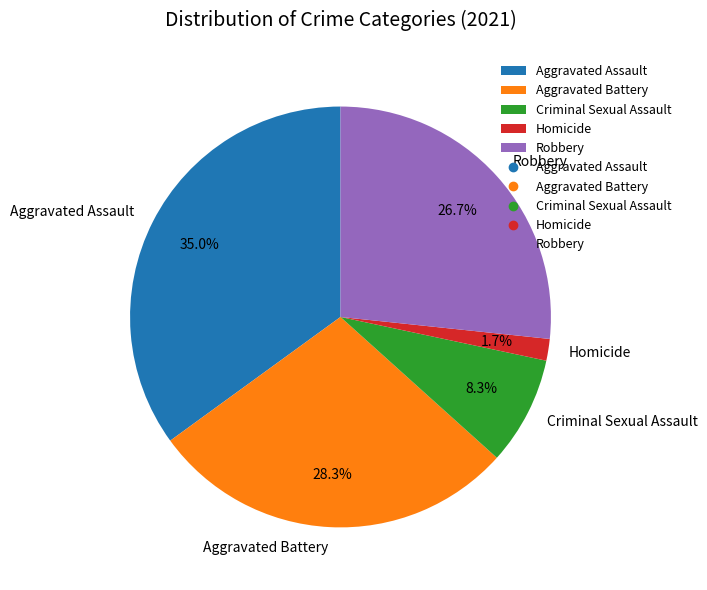

What percentage is the Aggravated Assault slice, to the nearest percent?

35%